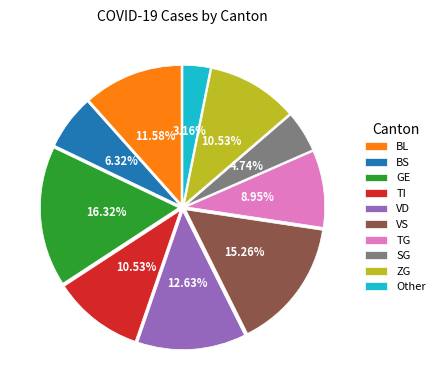

Which slice is the largest?

GE